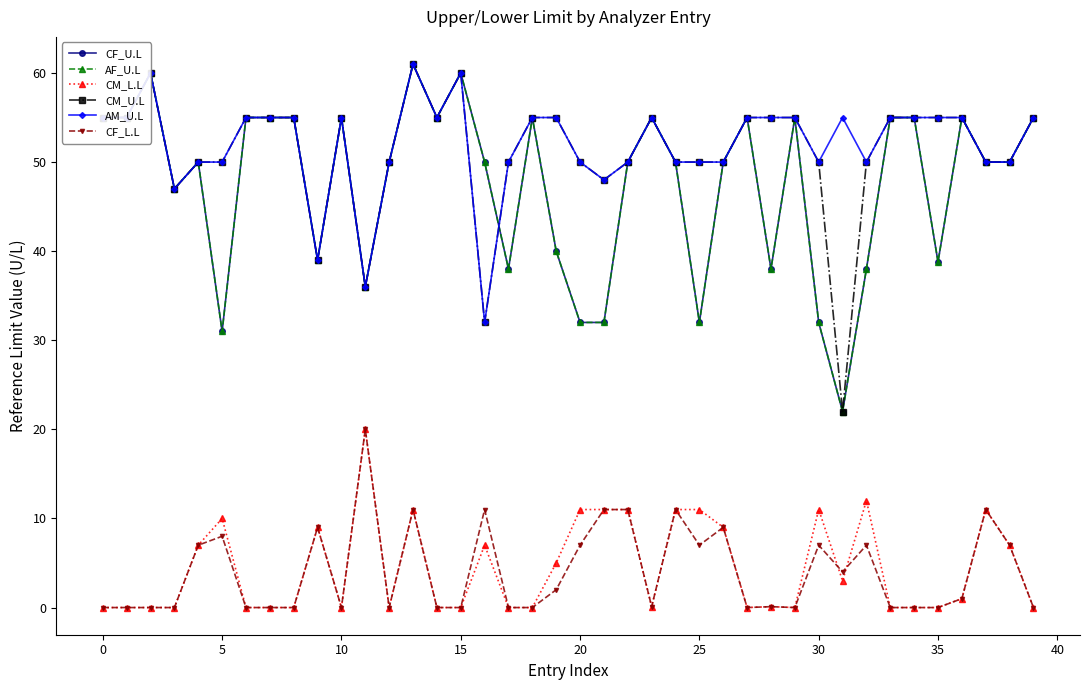

Is this an area chart (filled region under the line)?

No